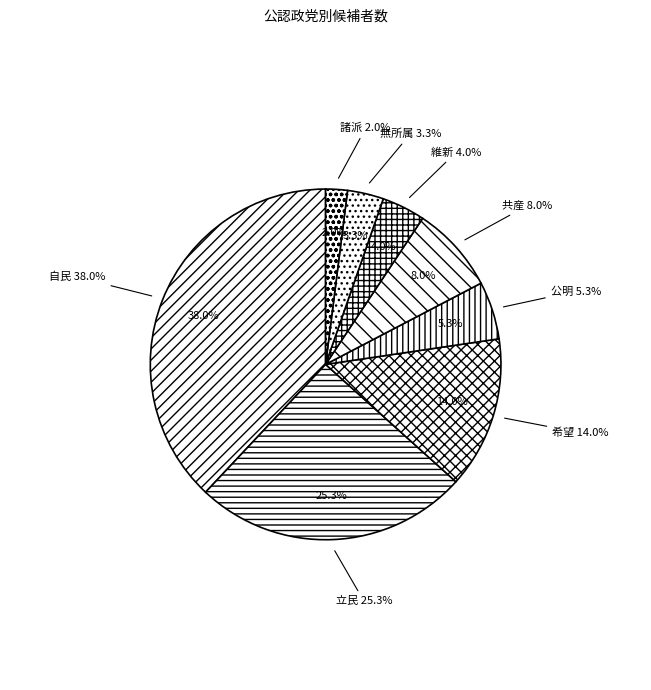

True or false: 公明 accounts for 1% of the total.

False